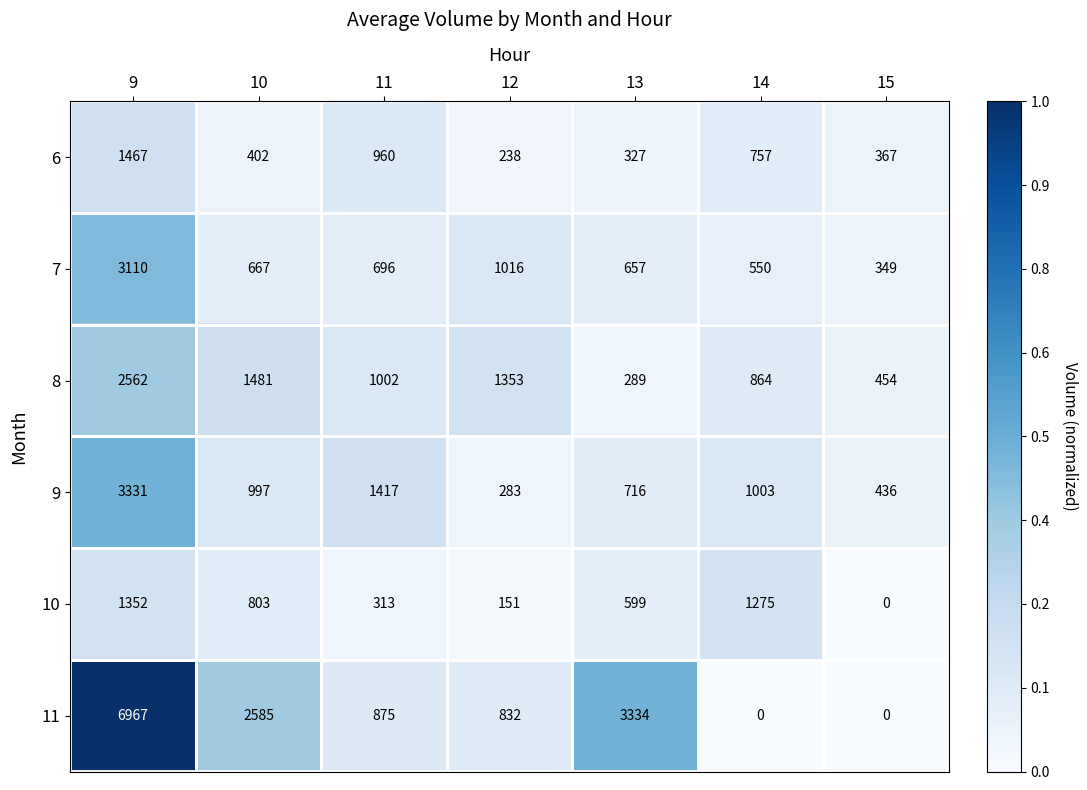

List the series in order of their peak value, lowest first.

10, 6, 8, 7, 9, 11